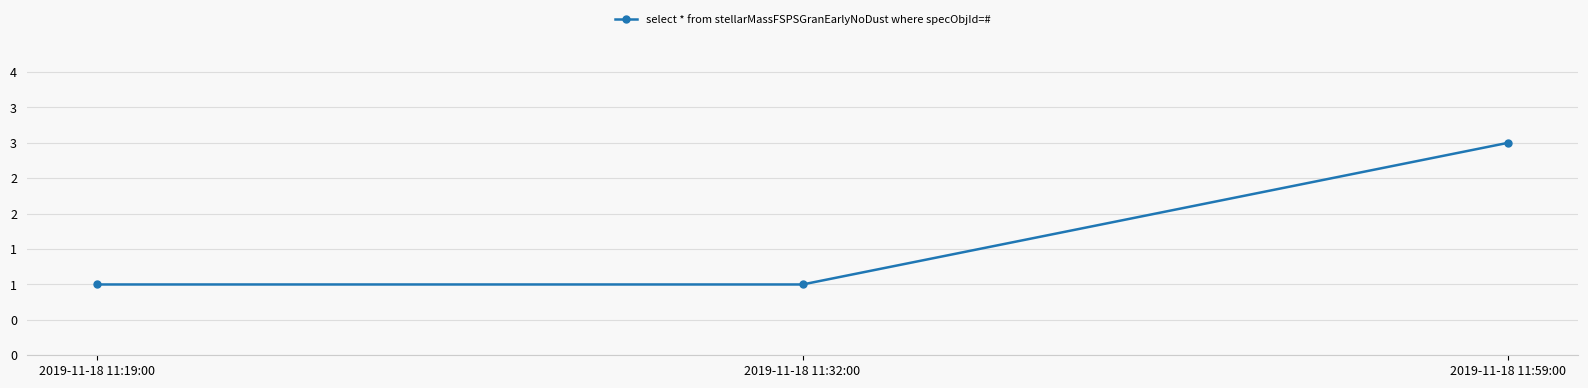

The value at 2019-11-18 11:59:00 is 1. True or false?

False